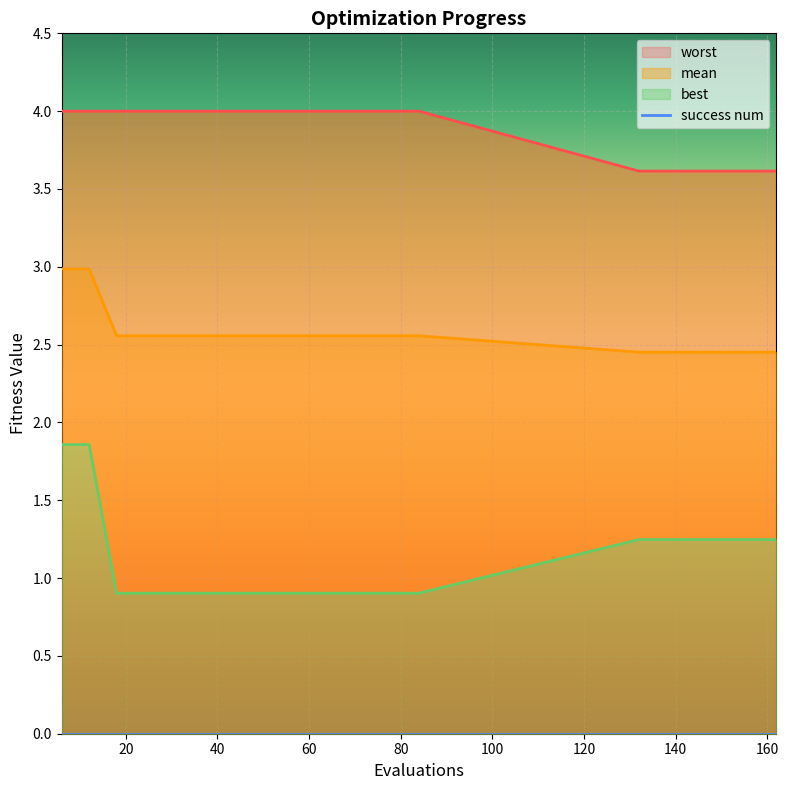

What is the total value across all series at 54?

7.5